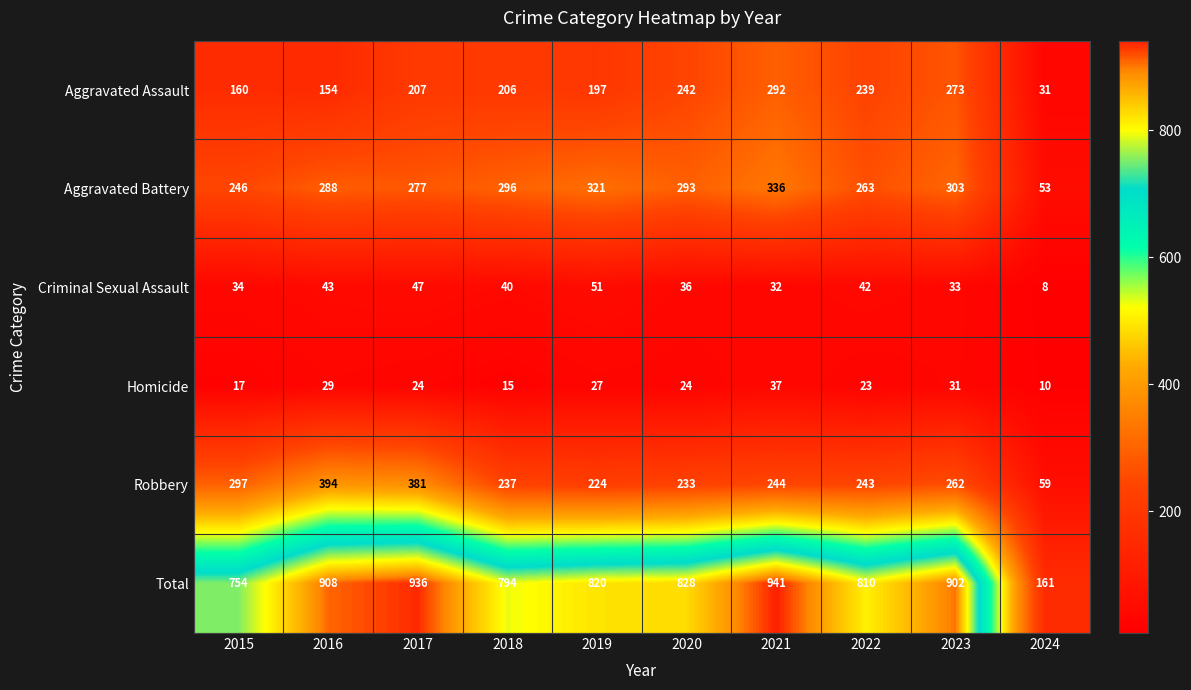

What is the difference between the Total values at 2021 and 2015?

187